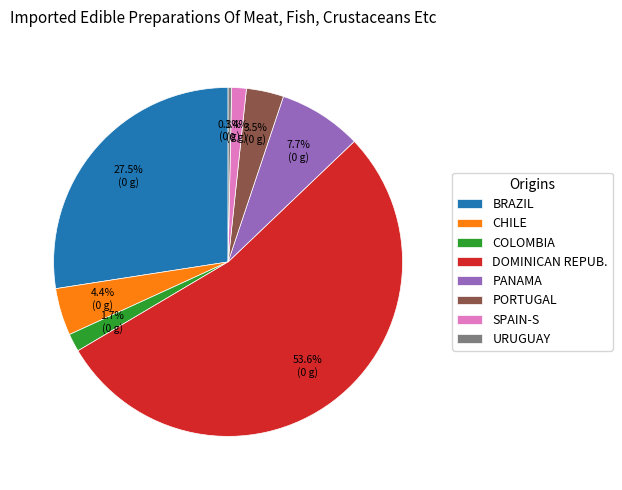

What portion of the pie excludes CHILE?

95.6%